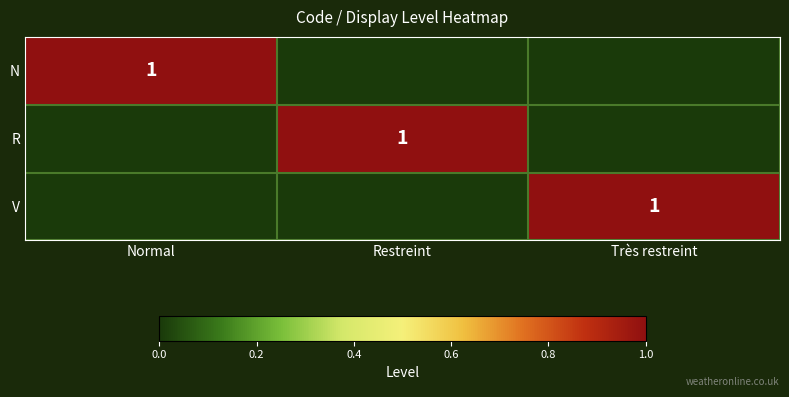

How many values in the R series exceed 0?

1